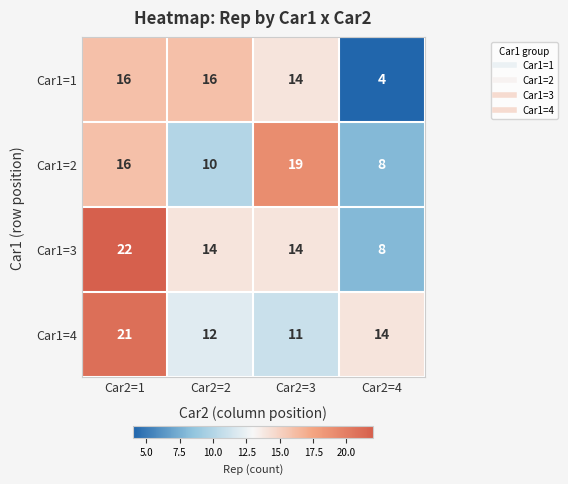

Rank the categories by Car1=4 value from highest to lowest.

Car2=1, Car2=4, Car2=2, Car2=3